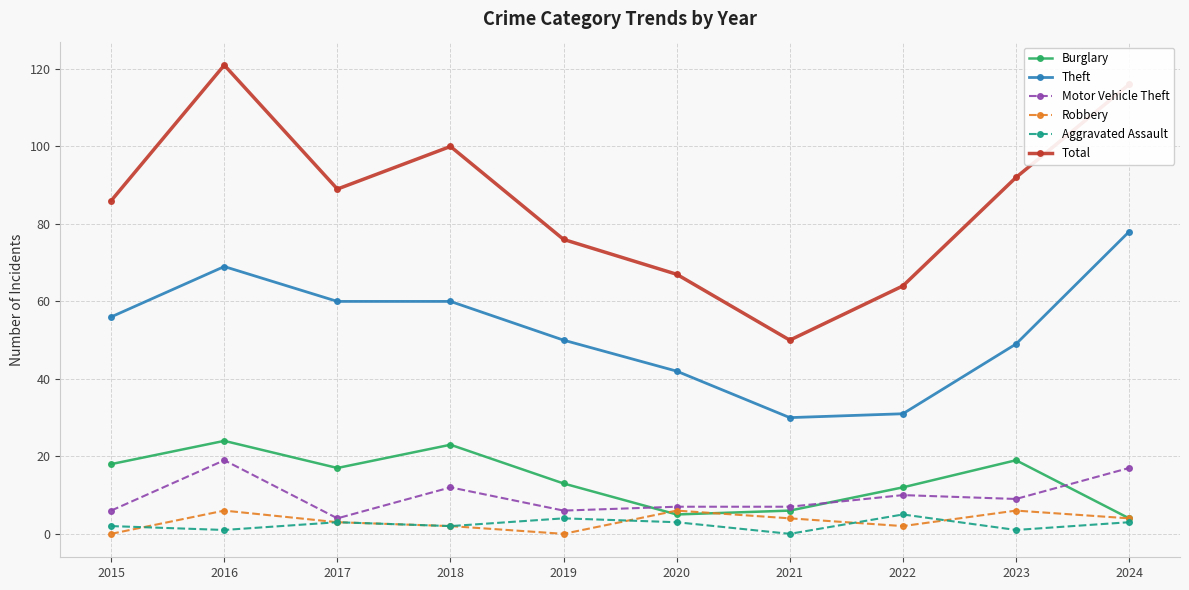

Reading right to left, list all the values displayed in this chart.

Burglary: 2024=4	2023=19	2022=12	2021=6	2020=5	2019=13	2018=23	2017=17	2016=24	2015=18
Theft: 2024=78	2023=49	2022=31	2021=30	2020=42	2019=50	2018=60	2017=60	2016=69	2015=56
Motor Vehicle Theft: 2024=17	2023=9	2022=10	2021=7	2020=7	2019=6	2018=12	2017=4	2016=19	2015=6
Robbery: 2024=4	2023=6	2022=2	2021=4	2020=6	2019=0	2018=2	2017=3	2016=6	2015=0
Aggravated Assault: 2024=3	2023=1	2022=5	2021=0	2020=3	2019=4	2018=2	2017=3	2016=1	2015=2
Total: 2024=116	2023=92	2022=64	2021=50	2020=67	2019=76	2018=100	2017=89	2016=121	2015=86